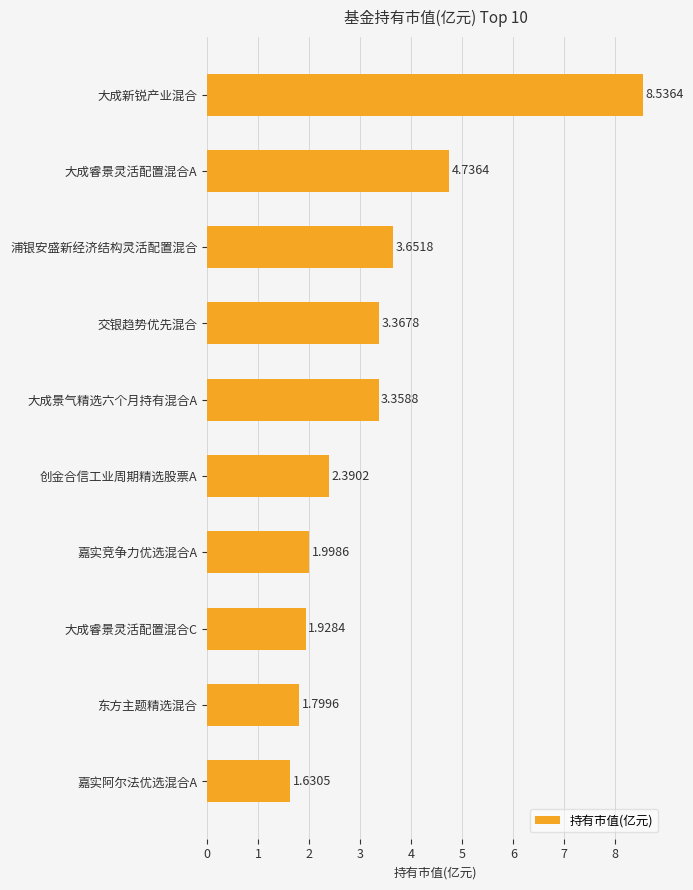

How many values are below 3?

5